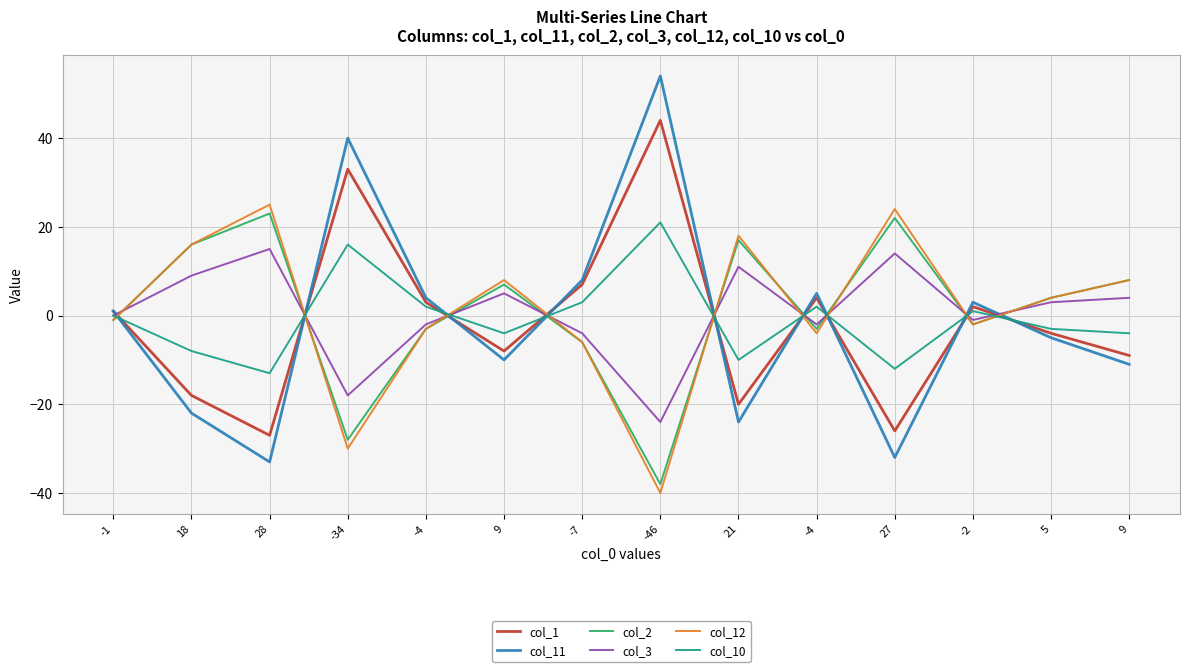

What is the average value of the col_3 series?

1